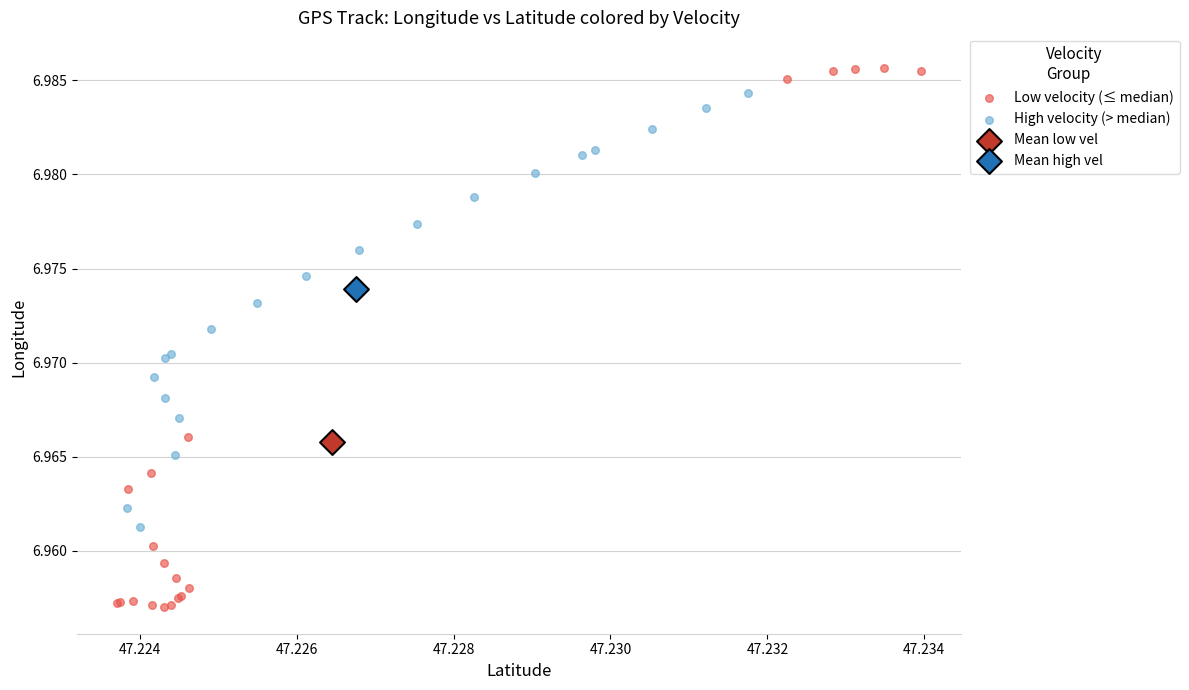

What are all the series names shown in the legend?

Low velocity (≤ median), High velocity (> median), Mean low vel, Mean high vel